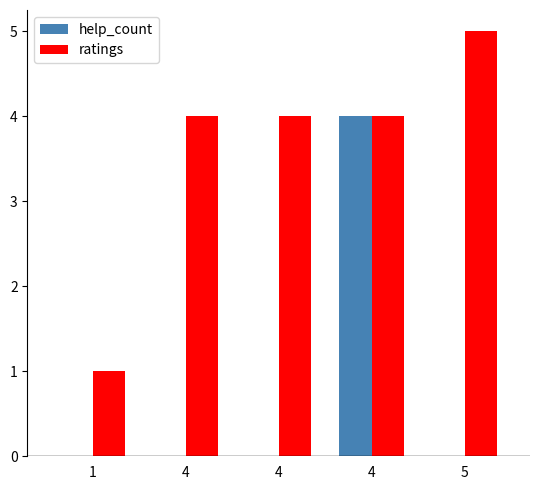

How many distinct data groups are displayed?

2